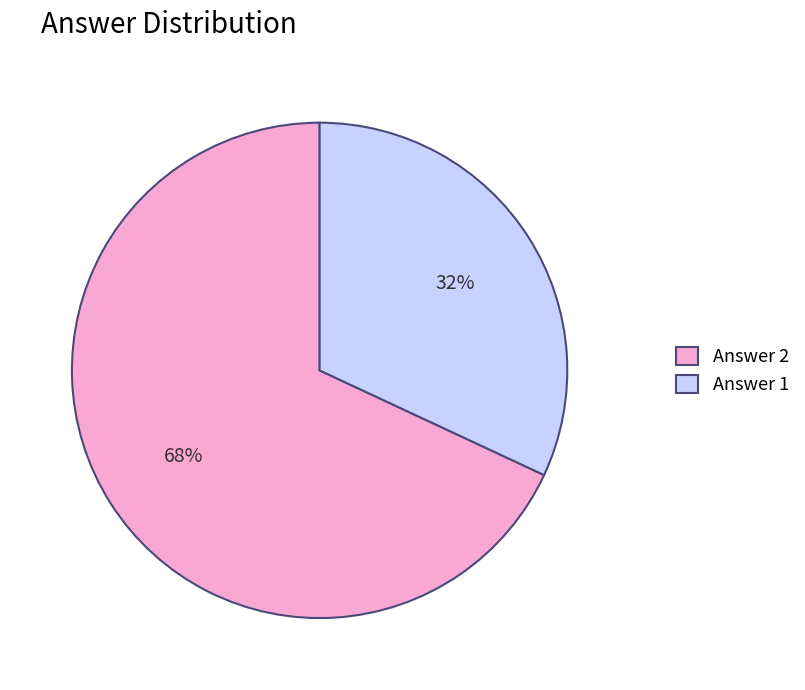

Which has a higher value, Answer 2 or Answer 1?

Answer 2